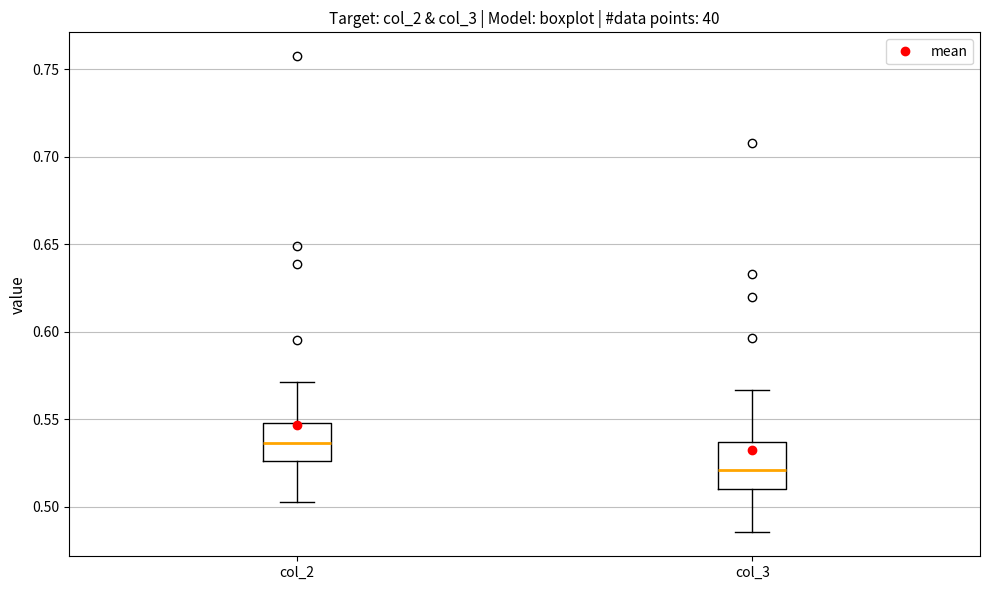

Which box has the lowest median line?

col_3